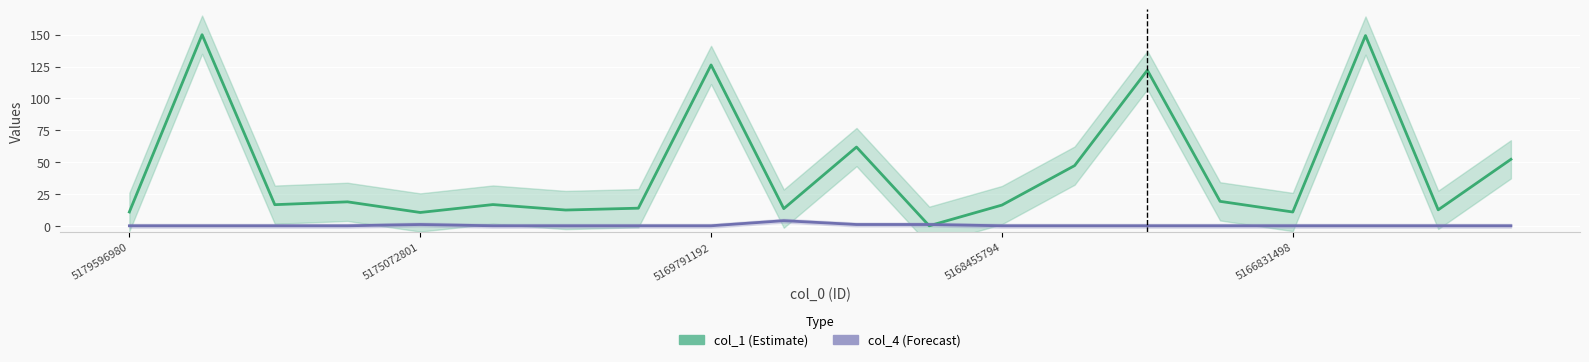

List the series in order of their peak value, highest first.

col_1 (Estimate), col_4 (Forecast)